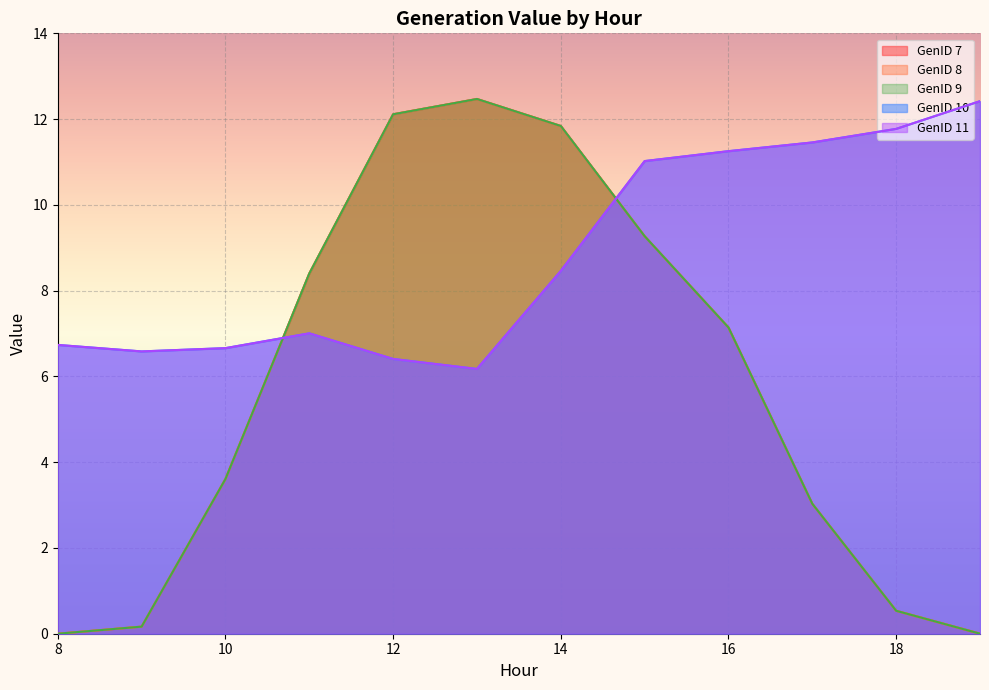

How many series are shown in this chart?

5